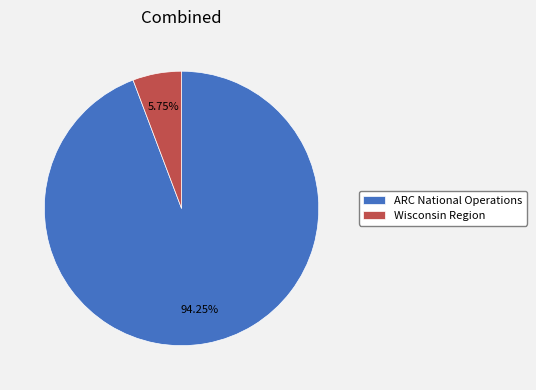

Count the number of slices in the pie.

2